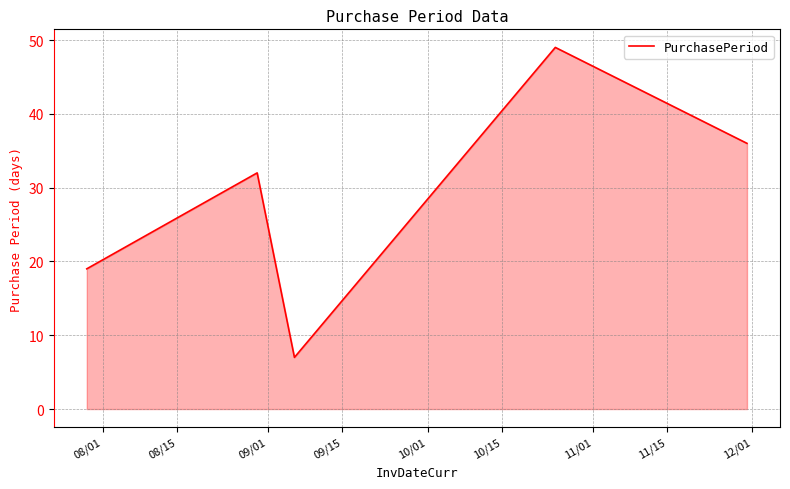

True or false: the data has more than 1 interior local peaks.

True